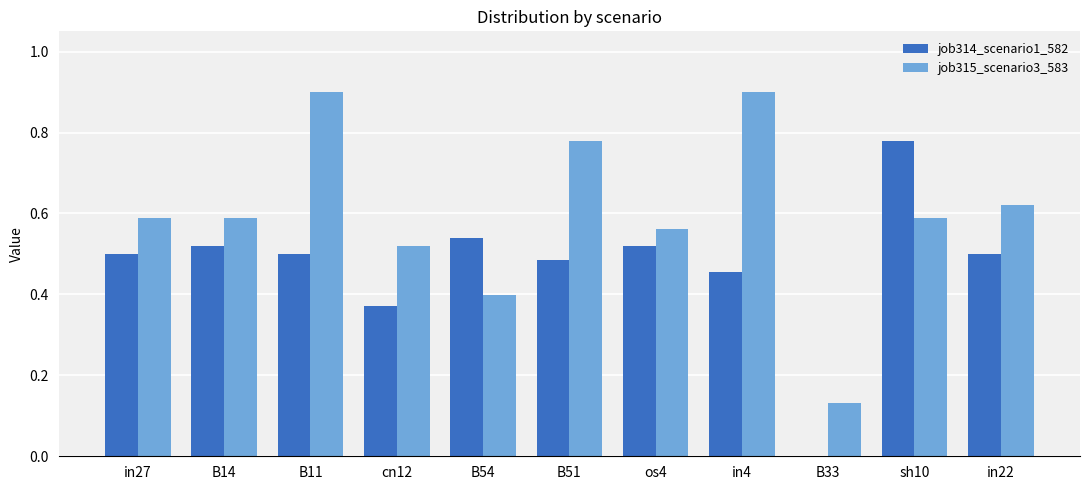

What is the sum of all job315_scenario3_583 values?

6.6